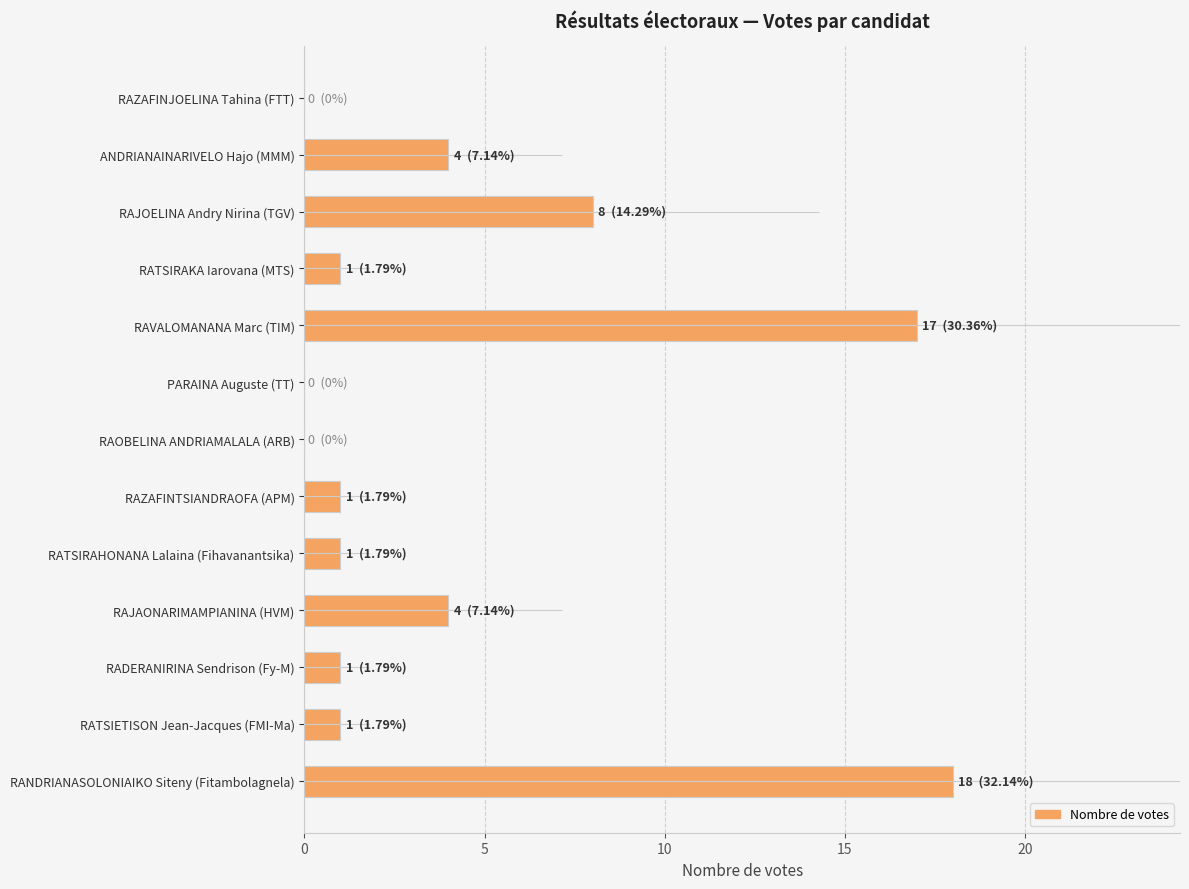

What is the change in value from ANDRIANAINARIVELO Hajo (MMM) to RATSIETISON Jean-Jacques (FMI-Ma)?

-3